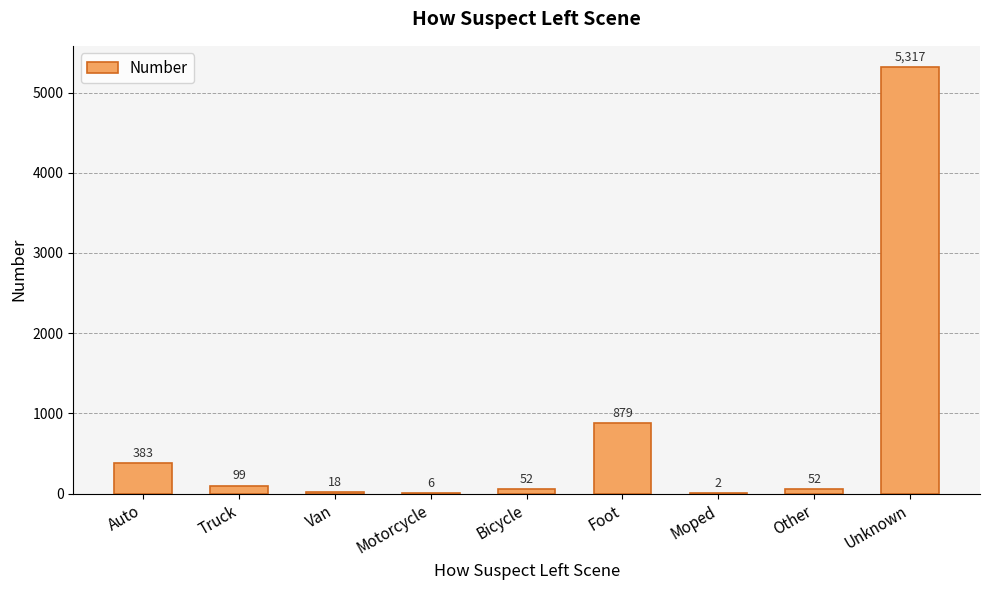

What is the maximum value shown in the chart?

5317